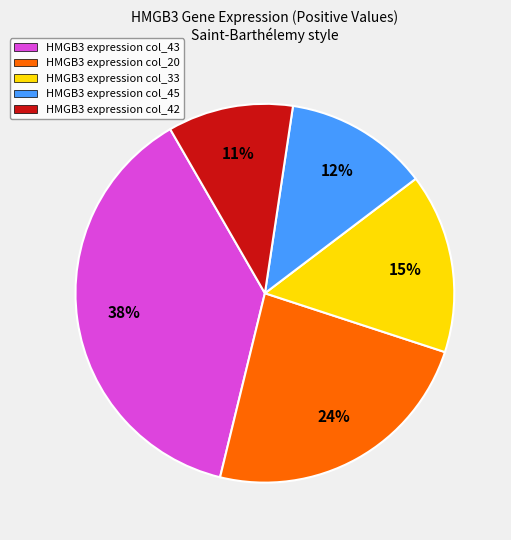

Rank the categories by value from highest to lowest.

HMGB3 expression col_43, HMGB3 expression col_20, HMGB3 expression col_33, HMGB3 expression col_45, HMGB3 expression col_42